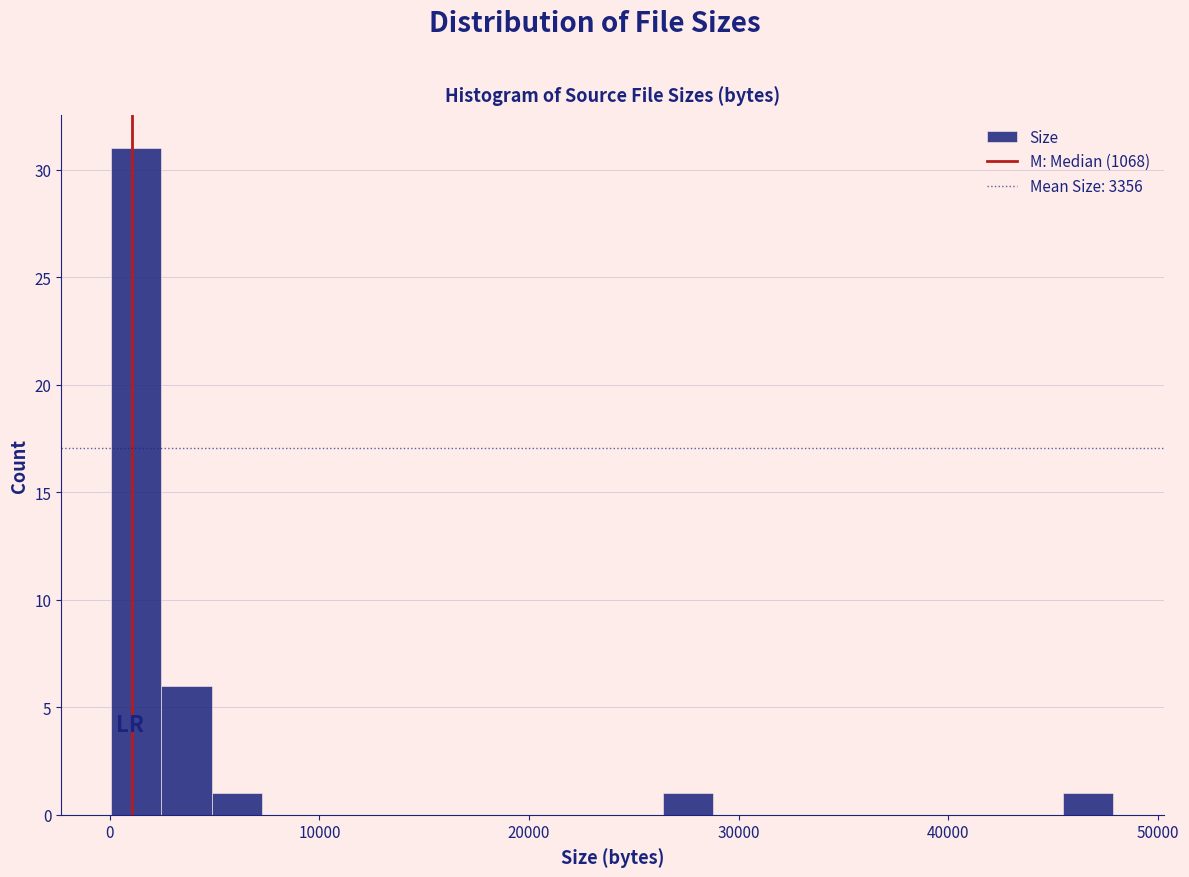

Read against the x-axis, roughly where is the centre of the tallest bar?

1000